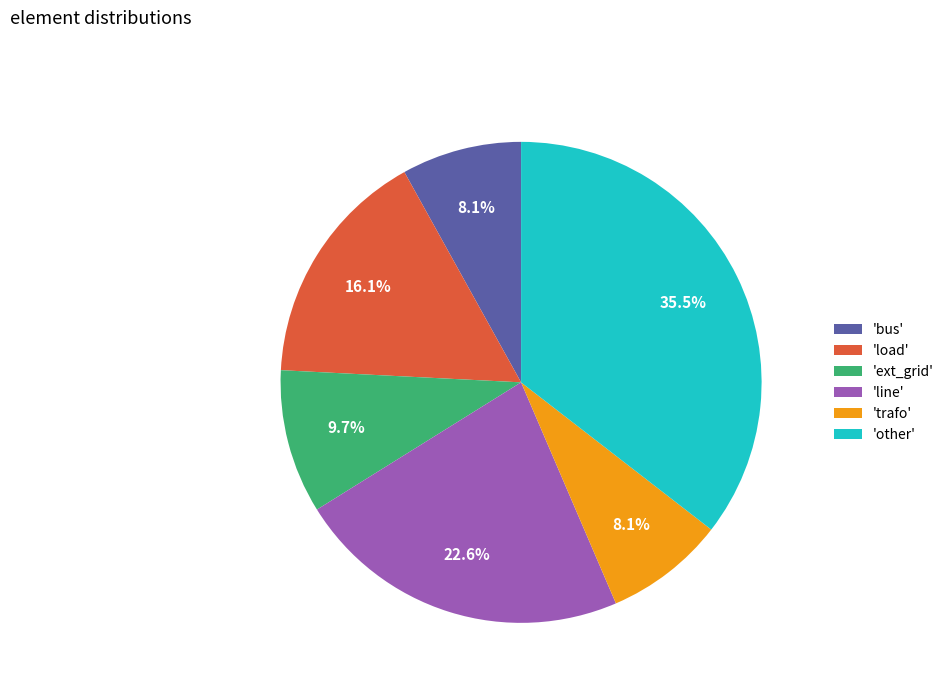

Which category has the biggest portion of the pie?

'other'